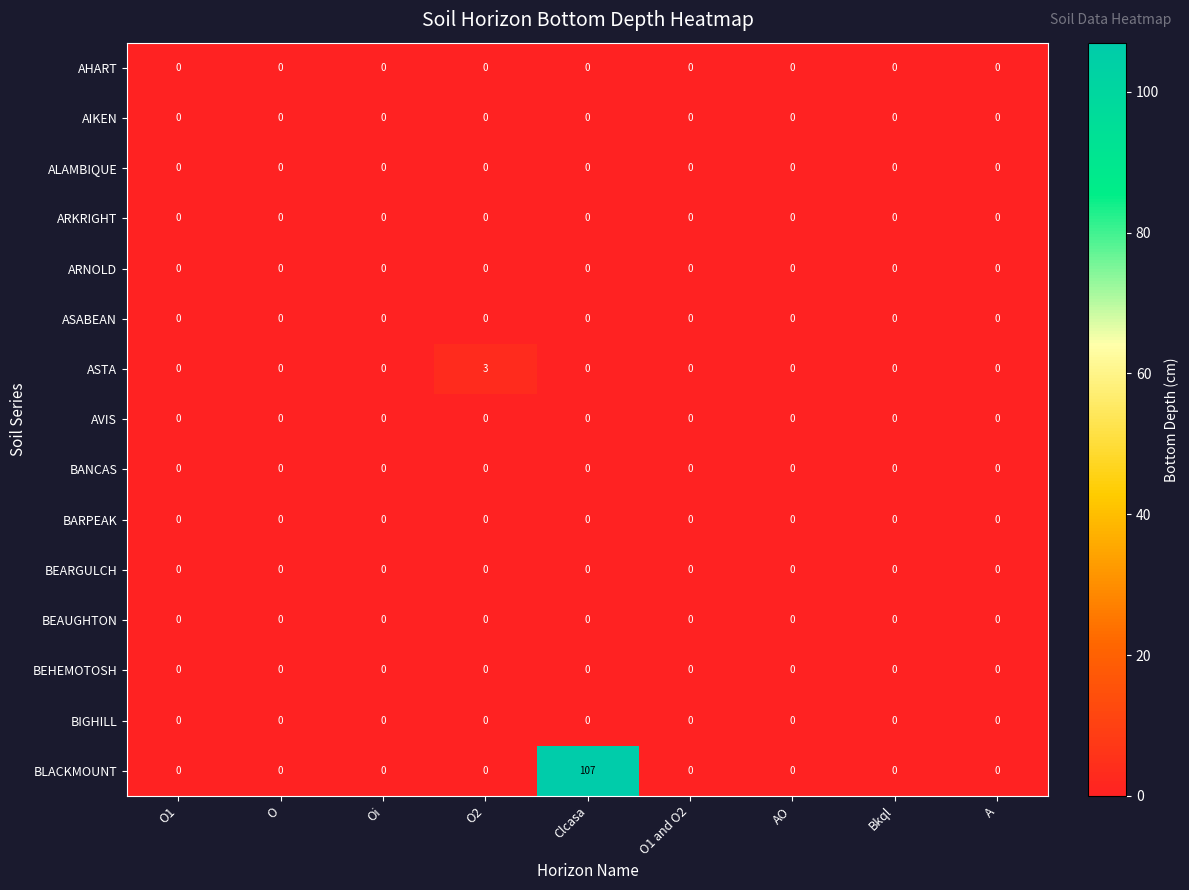

What is the sum of the ASTA values at AO and O2?

3